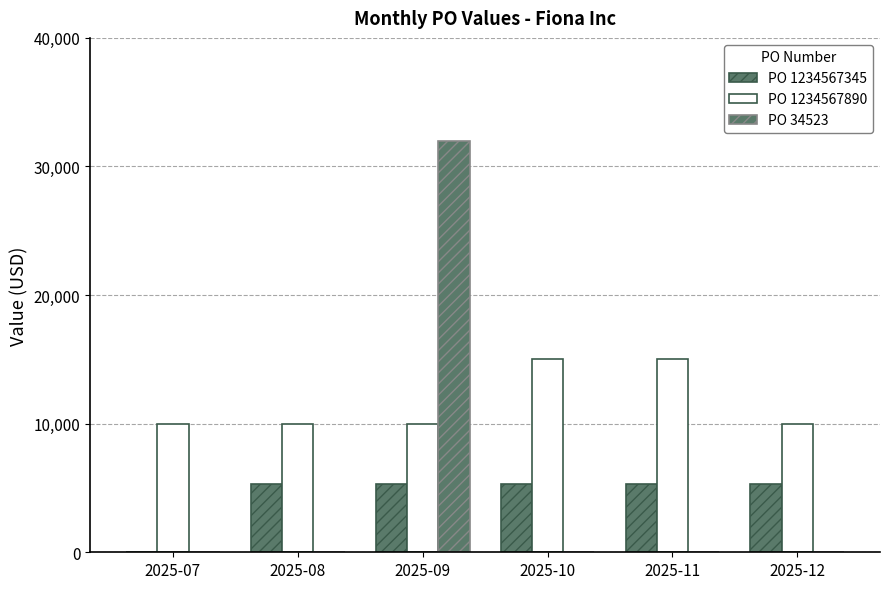

At which category is the sum across all series the highest?

2025-09